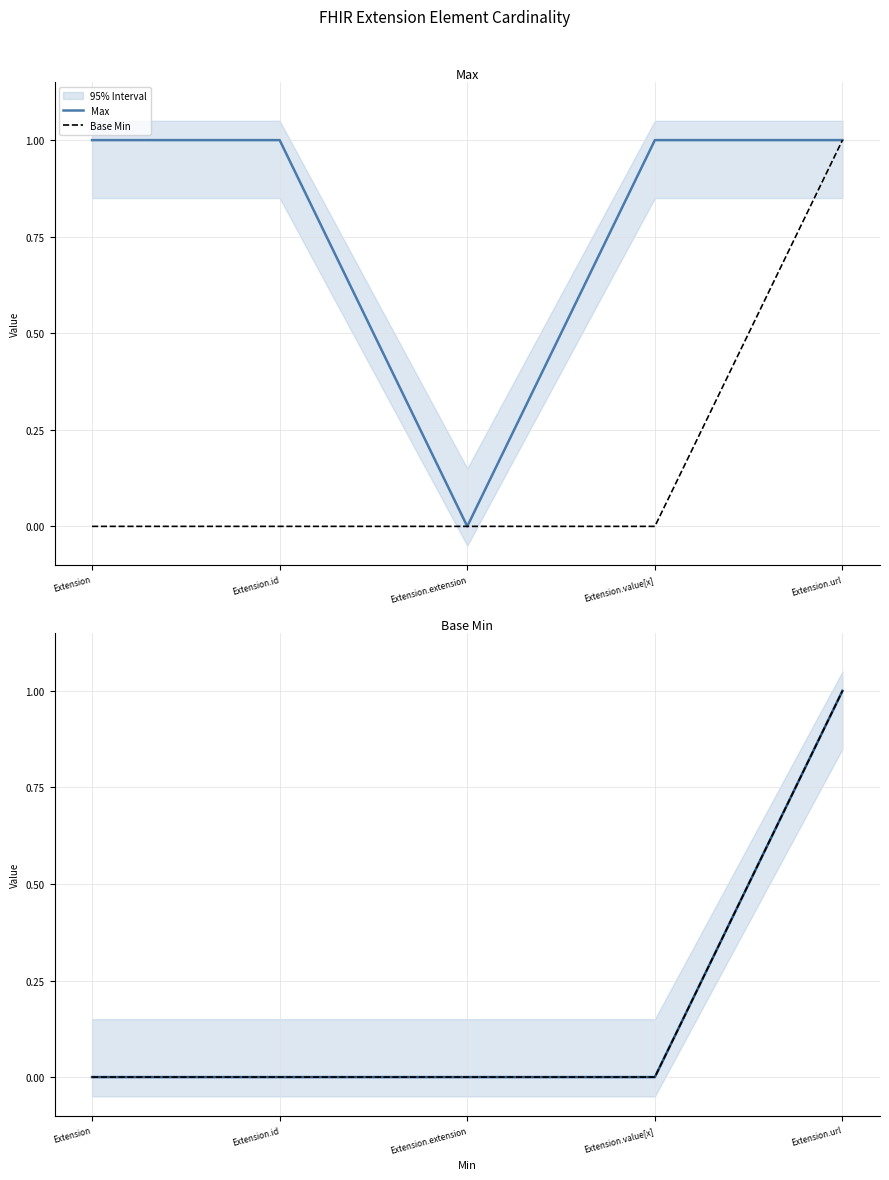

Does the chart display data point markers on the line(s)?

No